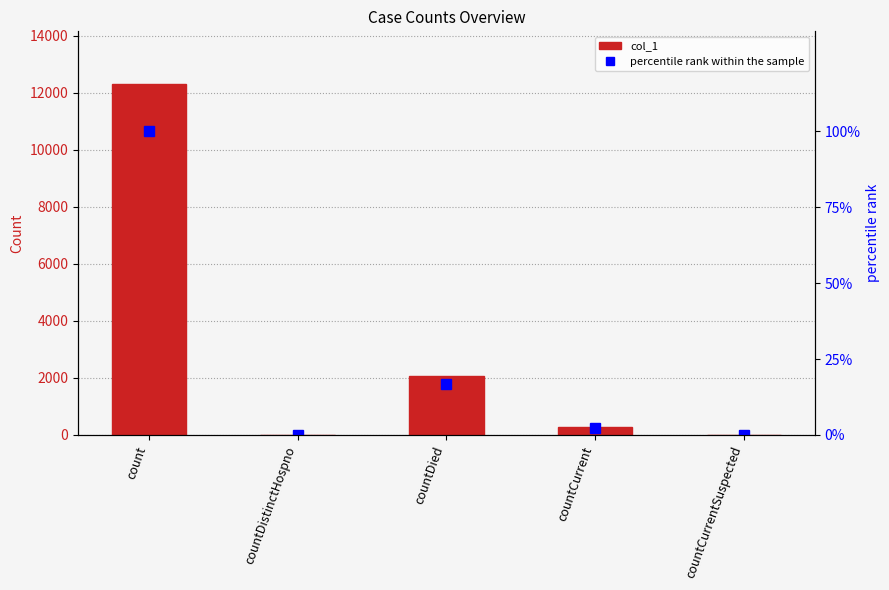

At which category does the chart reach its peak across all series?

count